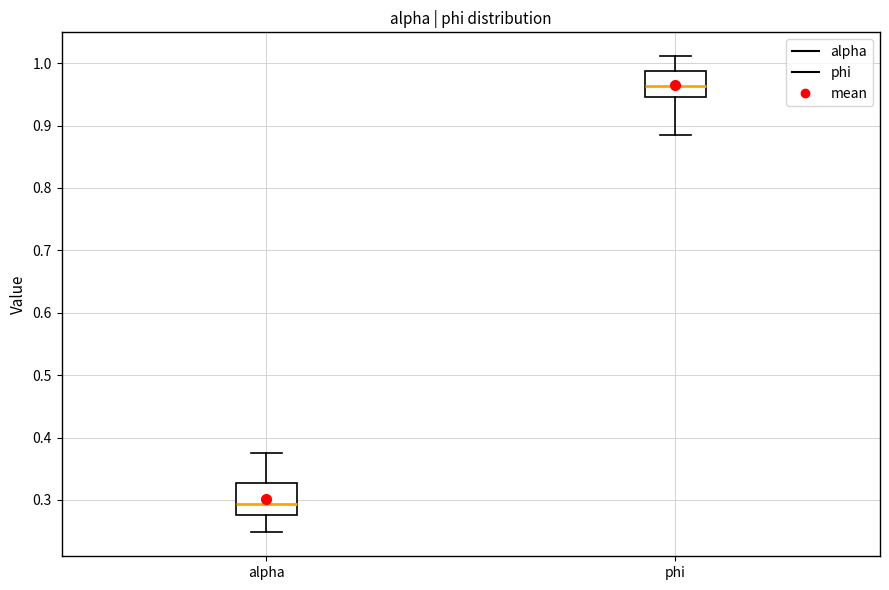

Reading left to right, read every box against the y-axis: the position of its median line, the range the box covers, and the ends of its whiskers. The values are not printed on the chart, so give them approximately, as read against the axis.

alpha: median 0.29, box 0.28 to 0.33, whiskers 0.25 to 0.38
phi: median 0.96, box 0.95 to 0.99, whiskers 0.89 to 1.01